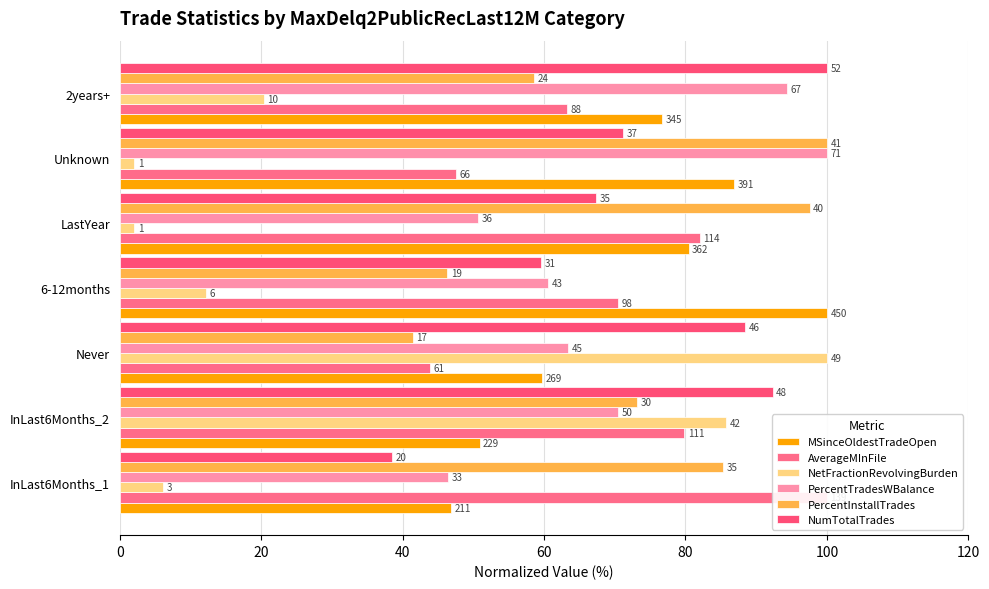

Rank the series at 6-12months from lowest to highest value.

NetFractionRevolvingBurden, PercentInstallTrades, NumTotalTrades, PercentTradesWBalance, AverageMInFile, MSinceOldestTradeOpen